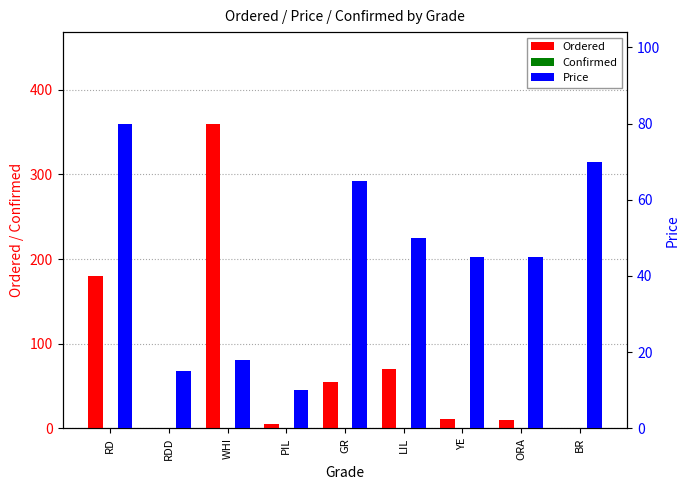

Rank the categories by Confirmed value from highest to lowest.

RD, RDD, WHI, PIL, GR, LIL, YE, ORA, BR